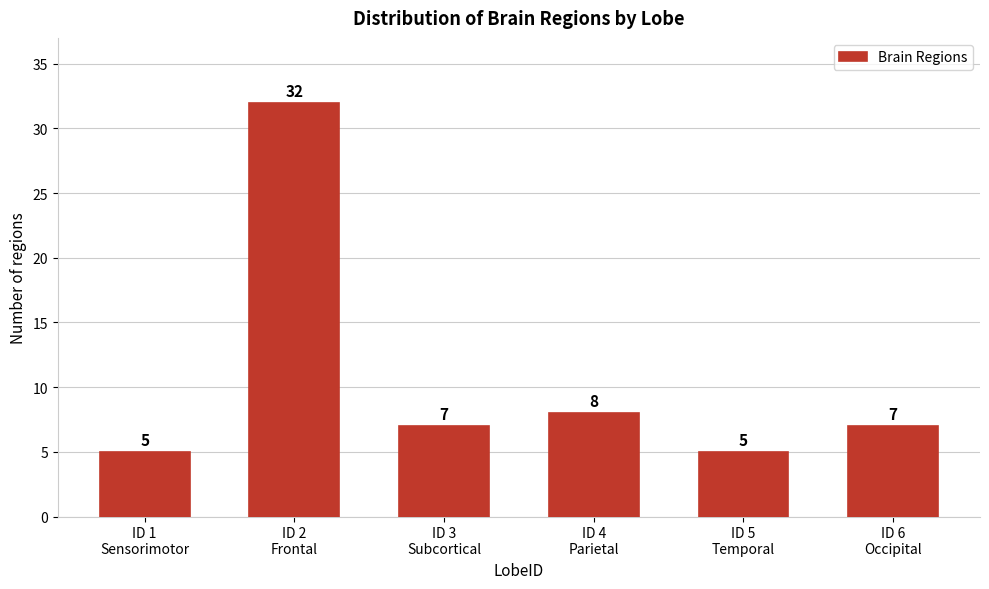

Reading left to right, list all the values displayed in this chart.

5	32	7	8	5	7